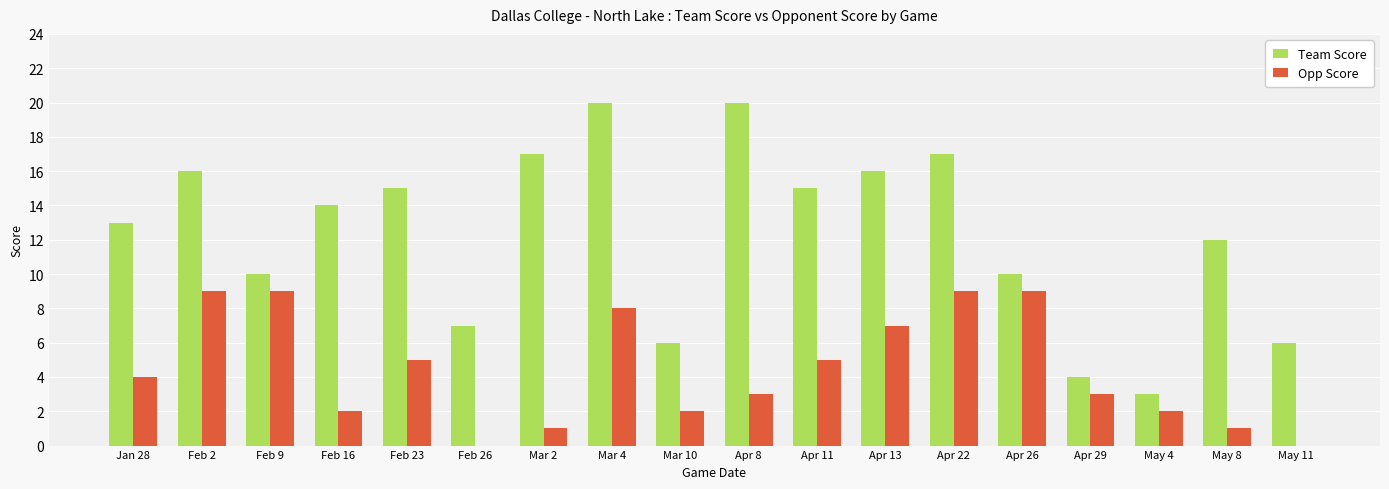

Is the value of Team Score at May 4 greater than the value of Opp Score at Mar 4?

No